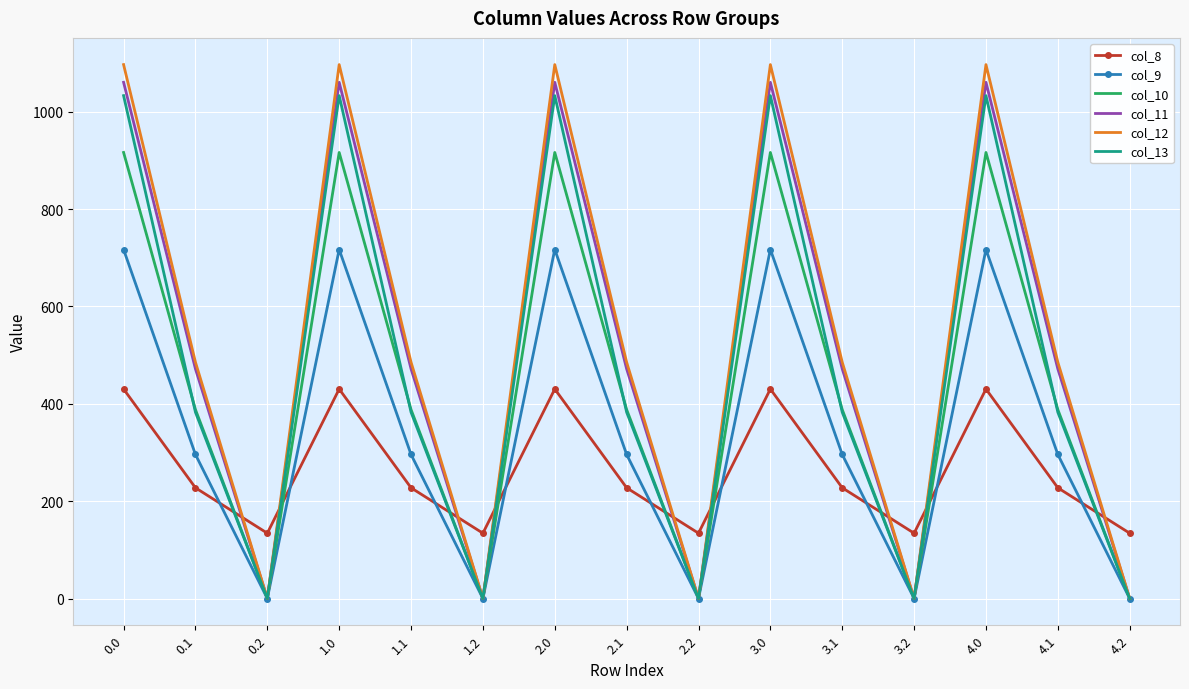

The value of col_10 at 1.0 is 1372.1. True or false?

False